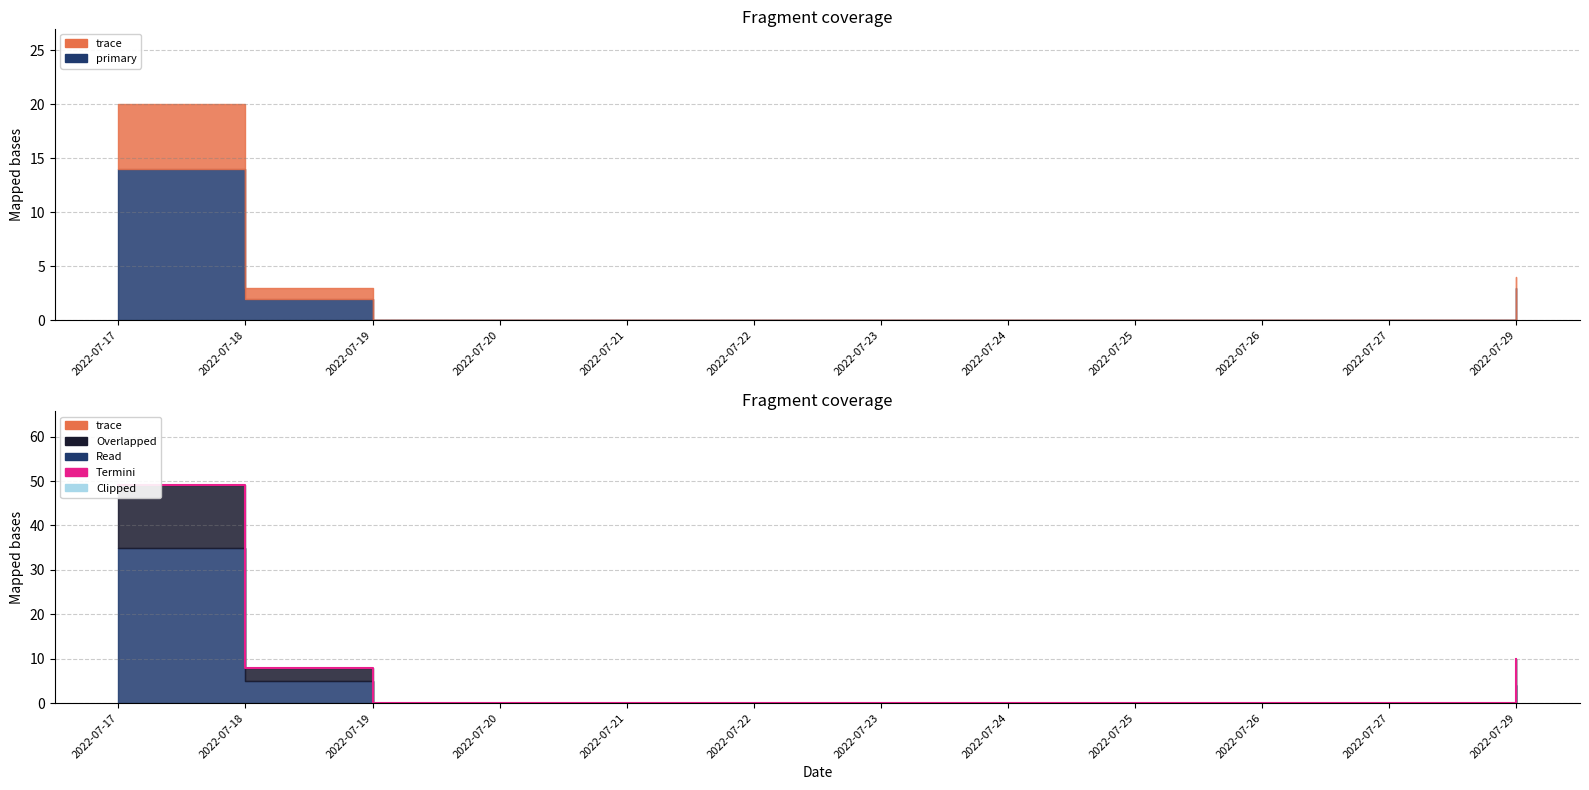

Reading left to right, list all the values displayed in this chart.

49	8	0	0	0	0	0	0	0	0	0	10